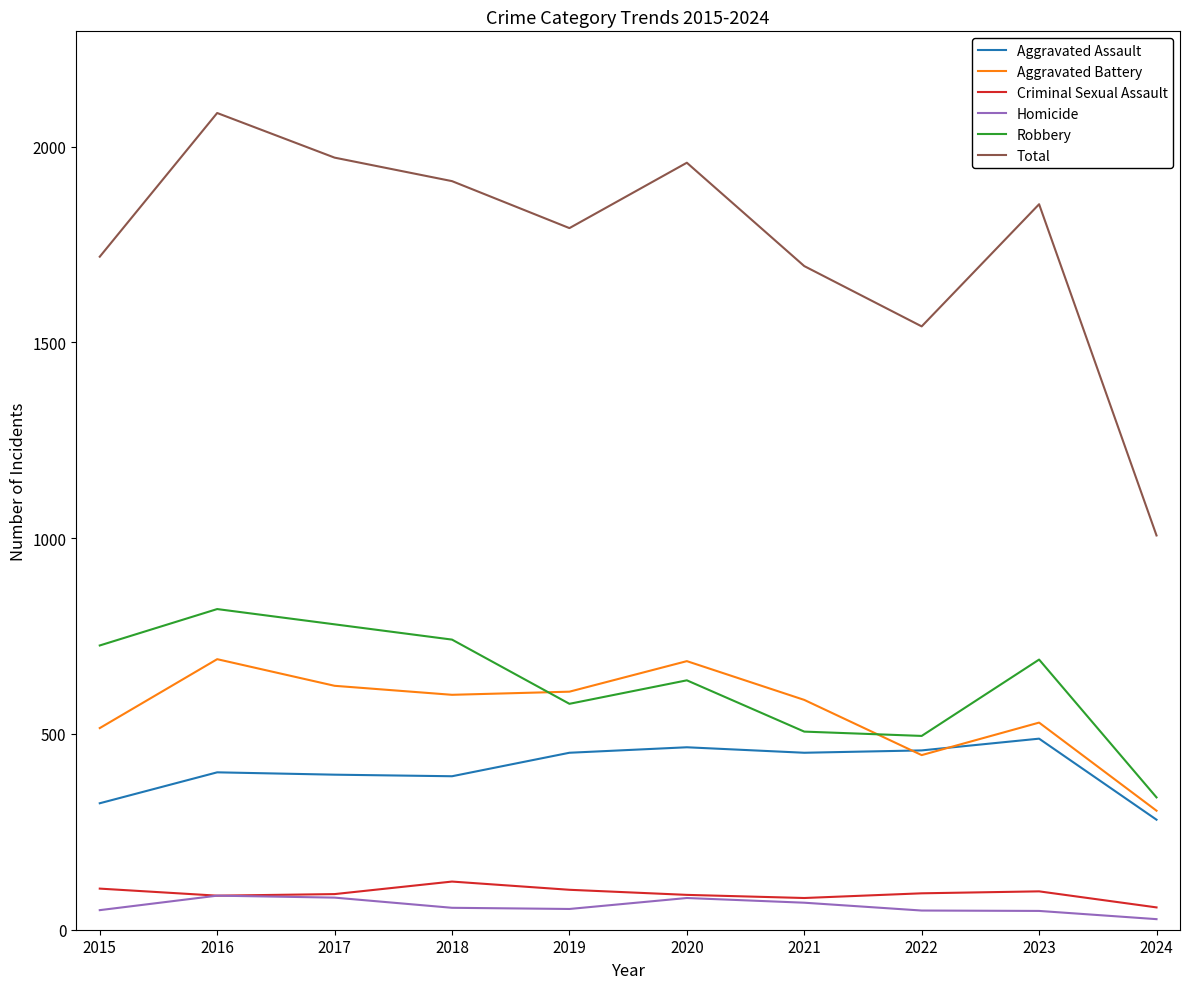

Is this an area chart (filled region under the line)?

No